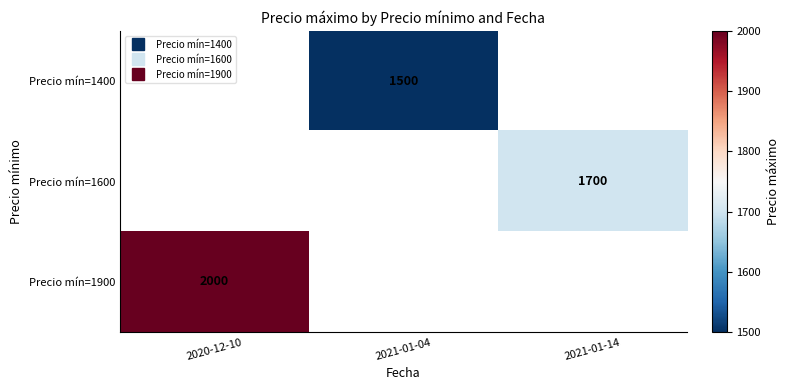

How many data points in Precio mín=1400 are above 0?

1